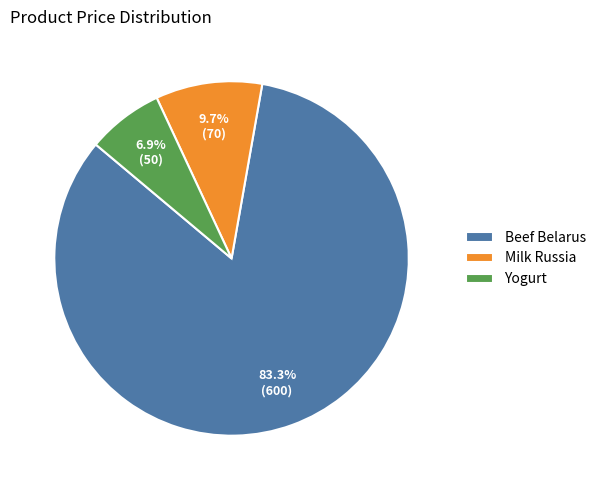

Between Beef Belarus and Milk Russia, which is larger?

Beef Belarus